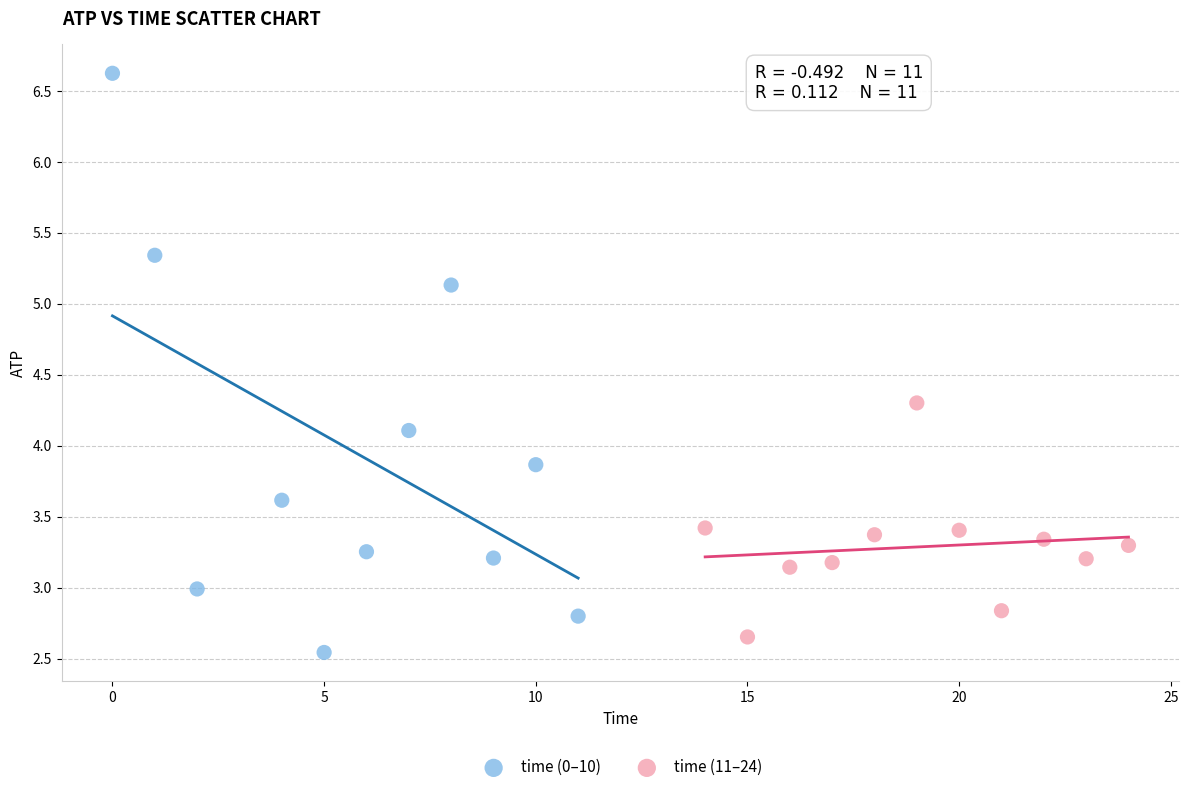

Which series has the largest Y range (max minus min)?

time (0–10)